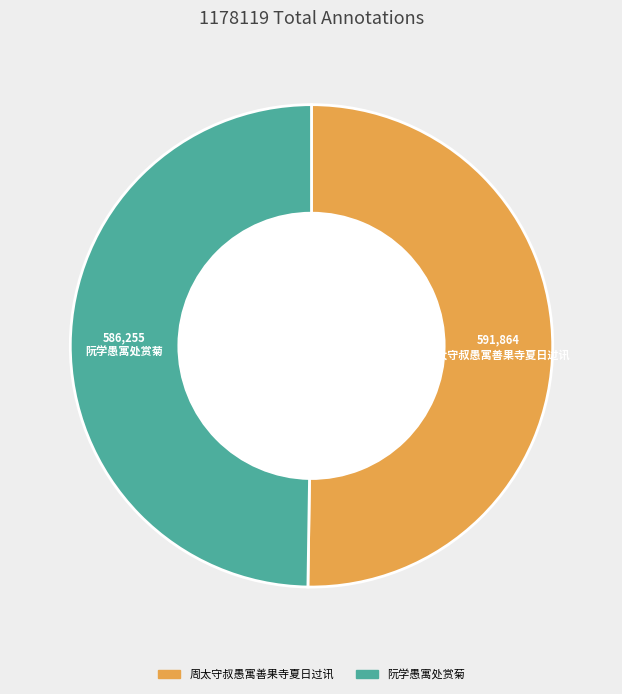

What is the change in value from 周太守叔愚寓善果寺夏日过讯 to 阮学愚寓处赏菊?

-5609